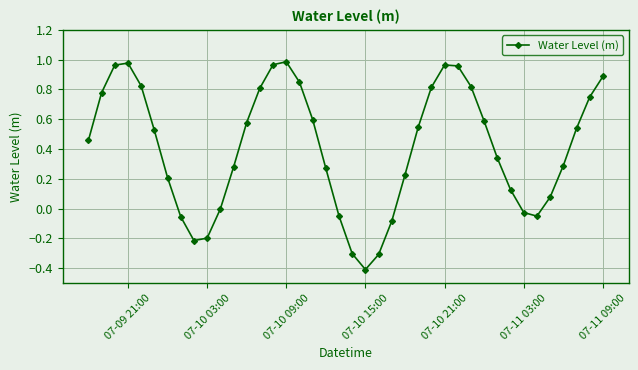

How many interior local valleys (lower than both neighbors) does the data have?

3